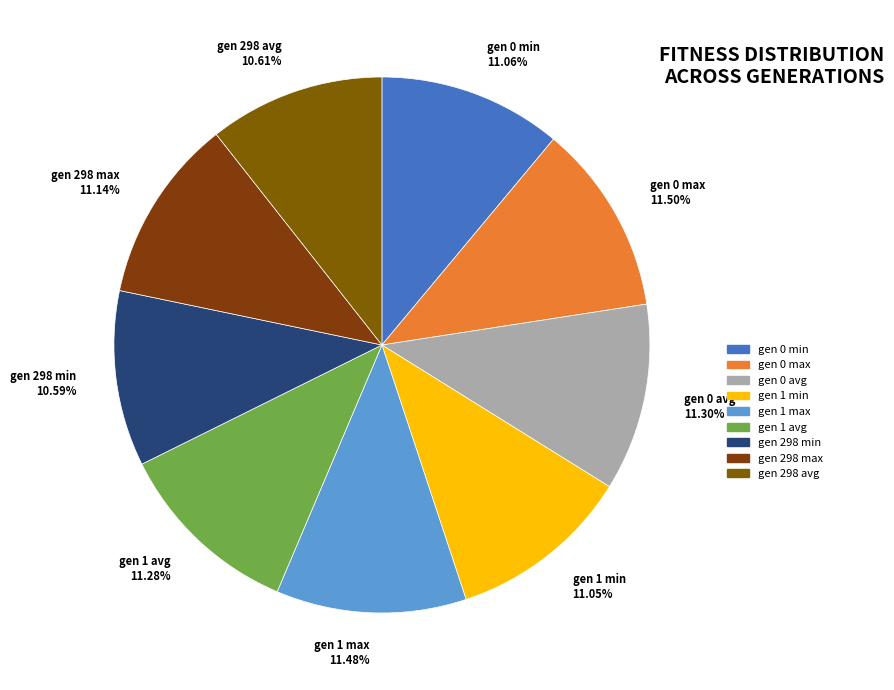

Does any single category account for the majority?

No